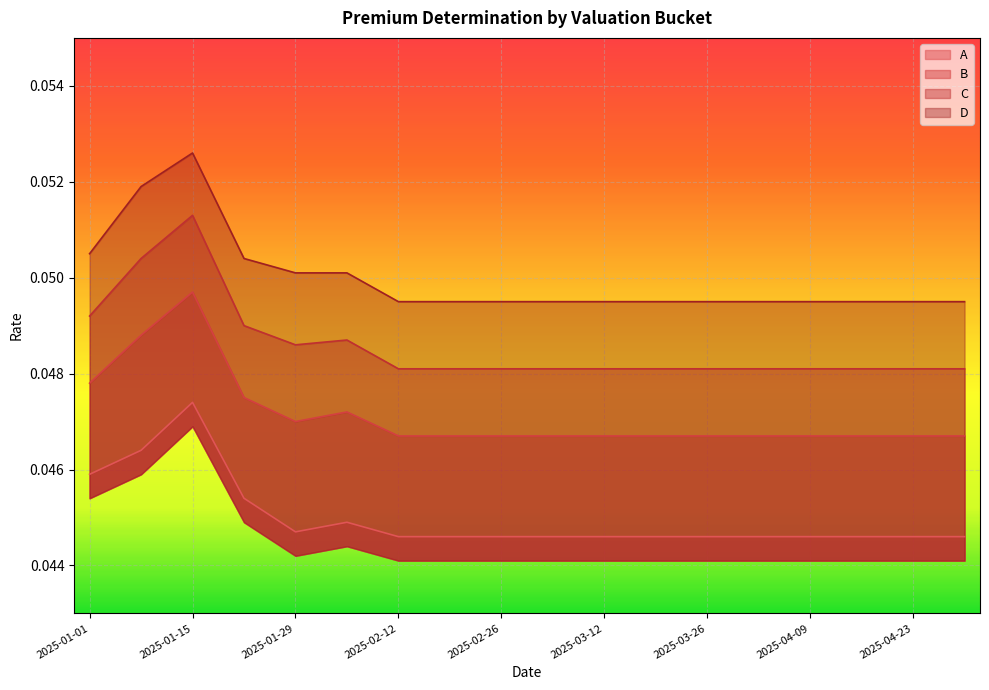

How many lines are shown in the chart?

4